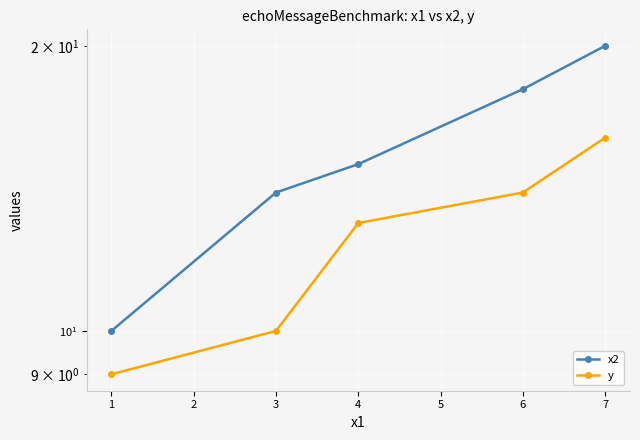

What is the minimum value shown in the chart?

9